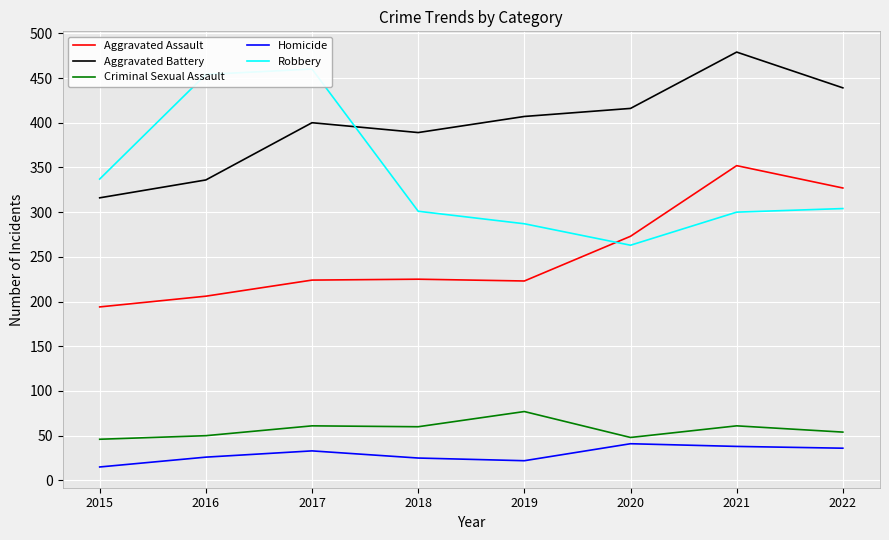

At 2020, list the series in order from smallest to largest.

Homicide, Criminal Sexual Assault, Robbery, Aggravated Assault, Aggravated Battery